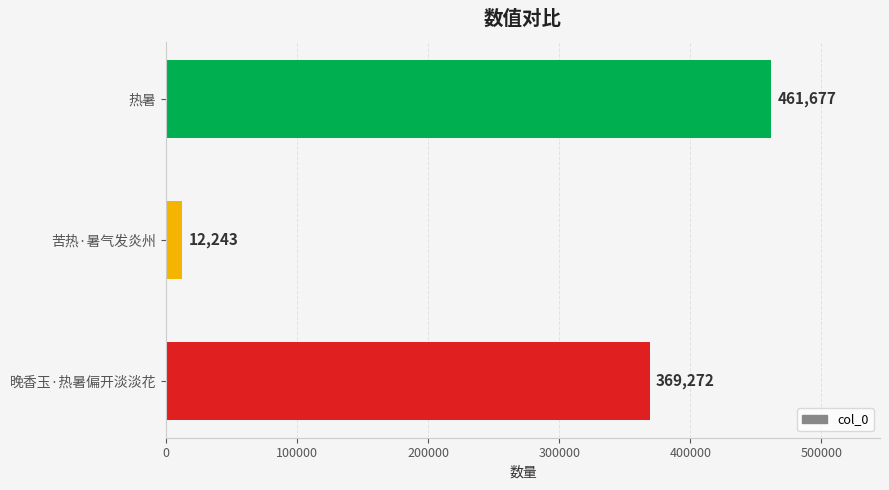

Reading top to bottom, list all the values displayed in this chart.

461677	12243	369272